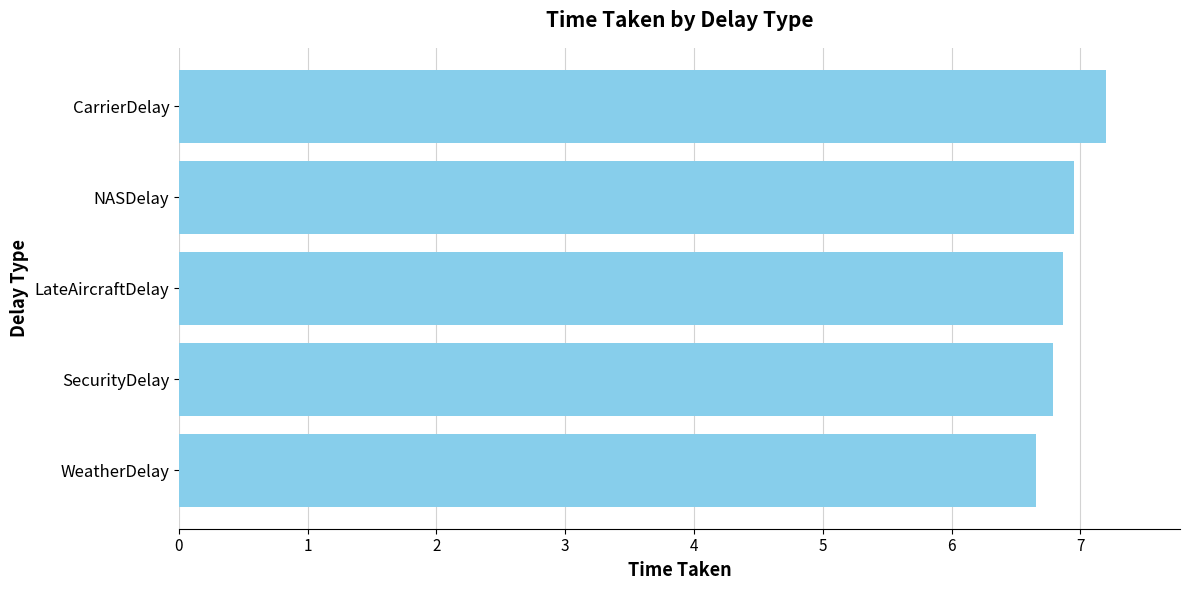

Rank the categories by value from highest to lowest.

CarrierDelay, NASDelay, LateAircraftDelay, SecurityDelay, WeatherDelay